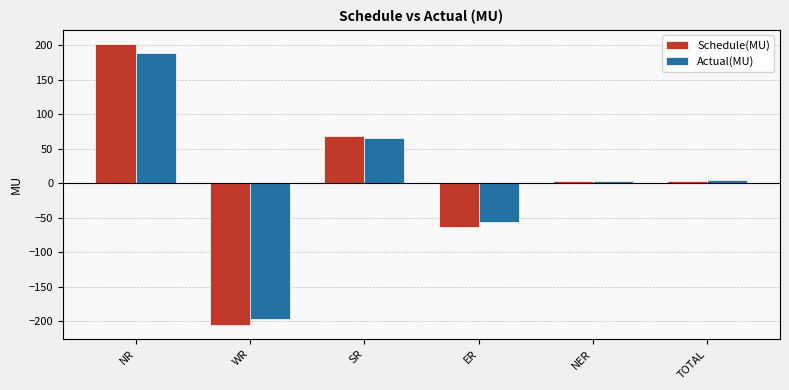

What is the difference between the maximum and second lowest values in the Schedule(MU) series?

265.7